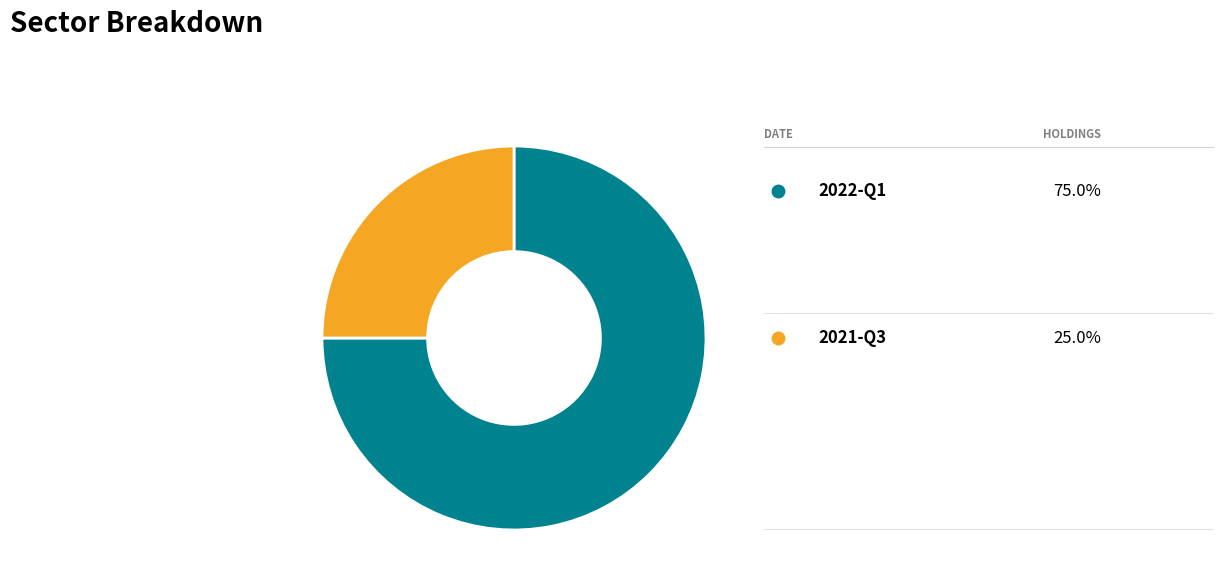

Is there any slice that represents more than half of the pie?

Yes